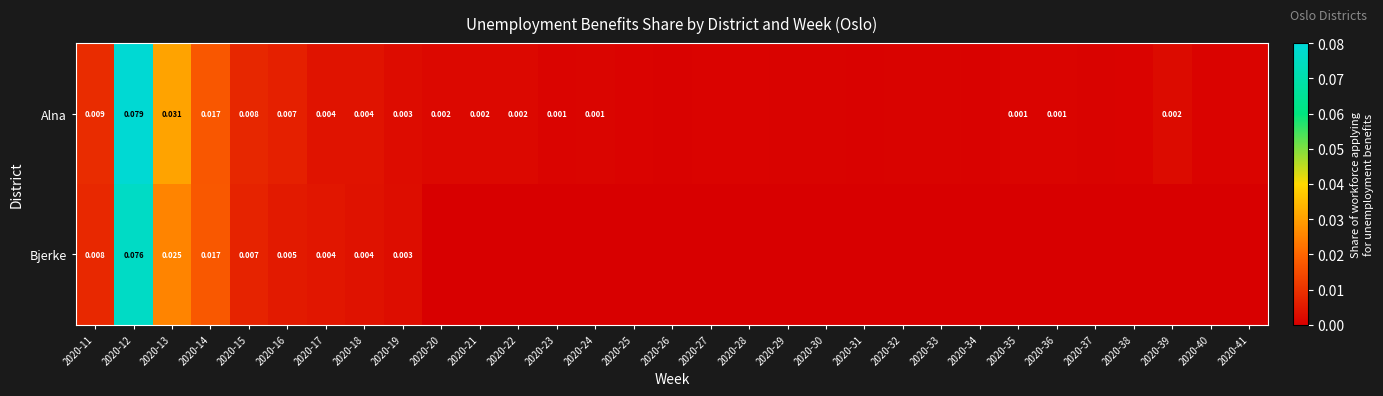

Between 2020-17 and 2020-40, which is larger?

2020-17